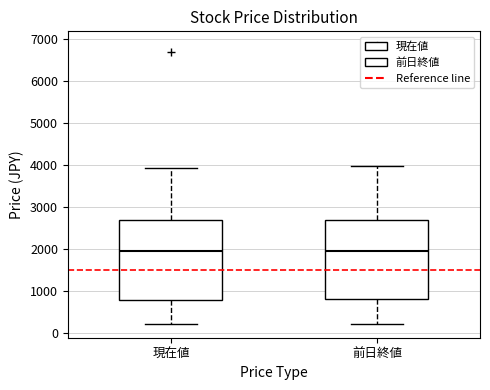

Reading left to right, read every box against the y-axis: the position of its median line, the range the box covers, and the ends of its whiskers. The values are not printed on the chart, so give them approximately, as read against the axis.

現在値: median 2000, box 800 to 2700, whiskers 200 to 3900
前日終値: median 2000, box 800 to 2700, whiskers 200 to 4000